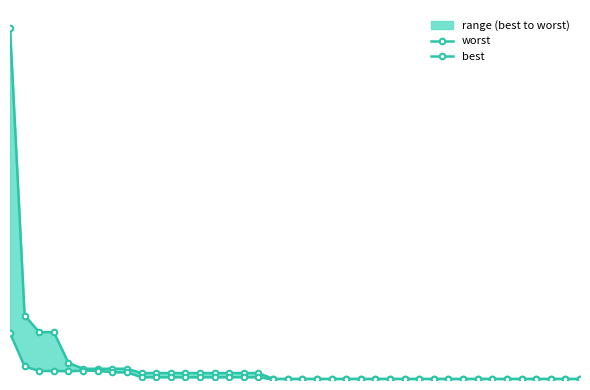

Is the value of best at 30 greater than the value of worst at 9?

No